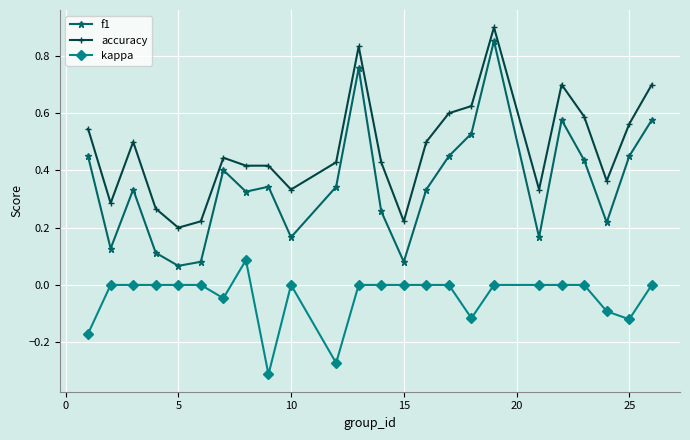

True or false: kappa has more than 0 interior local peaks.

True